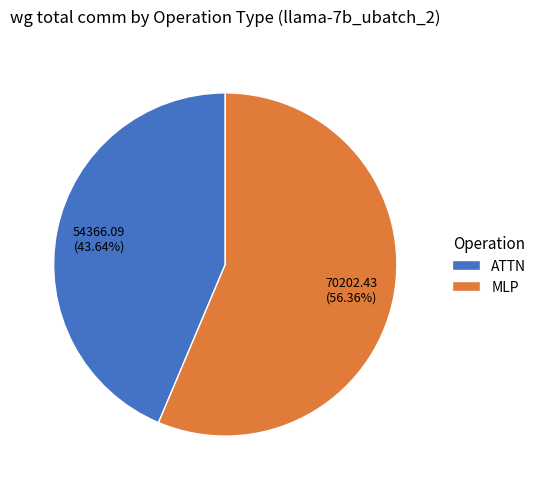

Rank the categories by value from highest to lowest.

MLP, ATTN